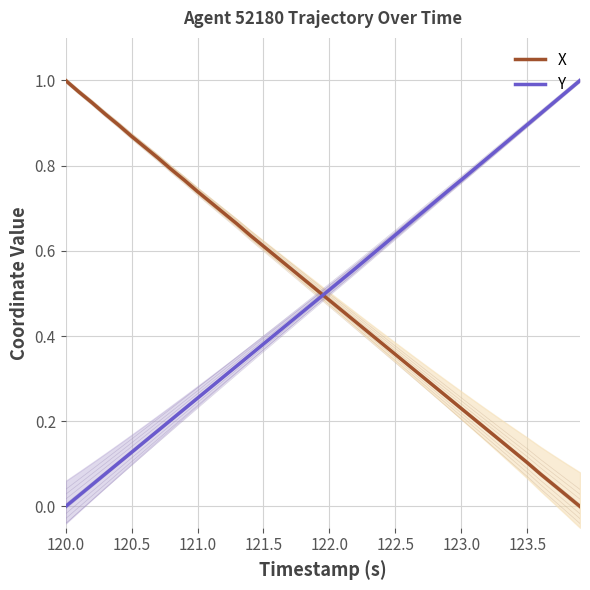

True or false: Y has more than 1 points higher than both neighbors.

False